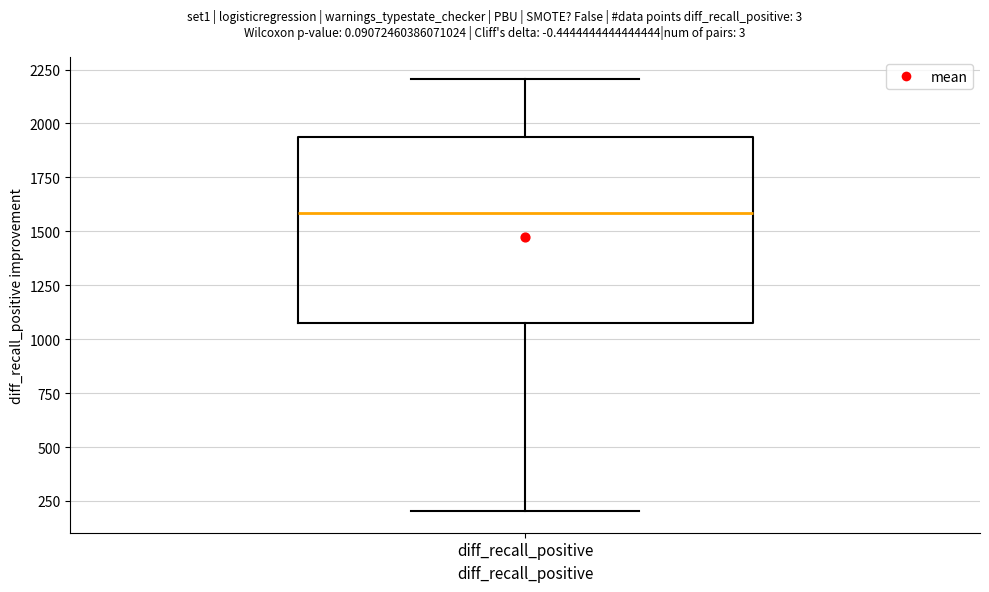

Transcribe this box plot: give where the median line is, the range the box spans, and where the two whiskers end, as read against the y-axis. The values are not printed on the chart, so give them approximately, as read against the axis.

median 1600, box 1050 to 1950, whiskers 200 to 2200